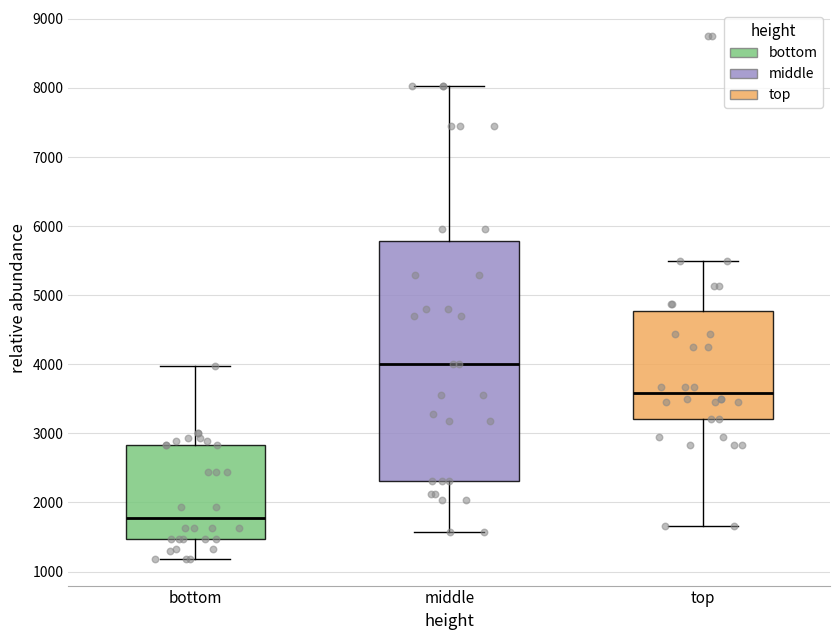

Which box's median line is the highest?

middle